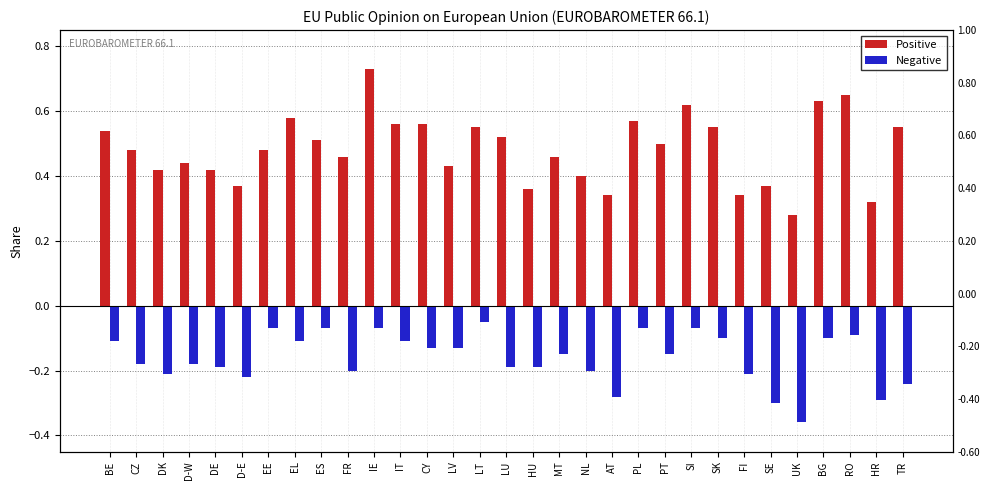

List the labels in order of Positive value, largest first.

IE, RO, BG, SI, EL, PL, IT, CY, LT, SK, TR, BE, LU, ES, PT, CZ, EE, FR, MT, D-W, LV, DK, DE, NL, D-E, SE, HU, AT, FI, HR, UK